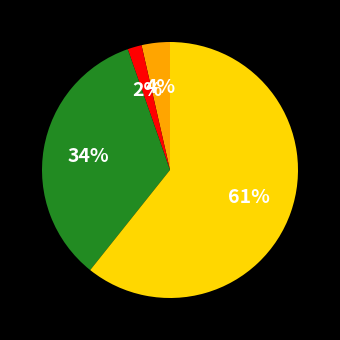

To the nearest percent, what is the average slice percentage?

25%